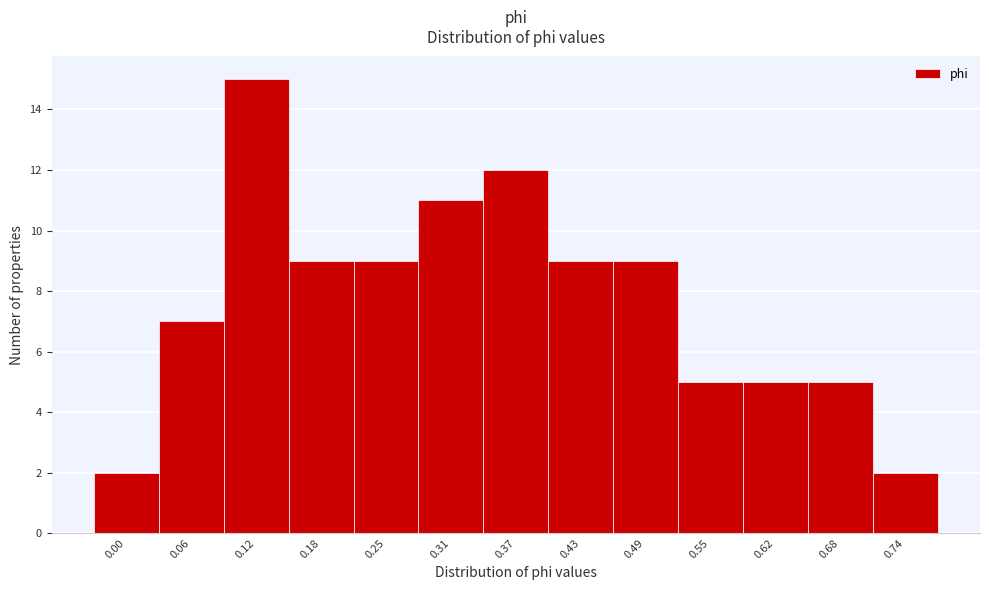

Reading right to left, extract all data points from this chart.

2	5	5	5	9	9	12	11	9	9	15	7	2